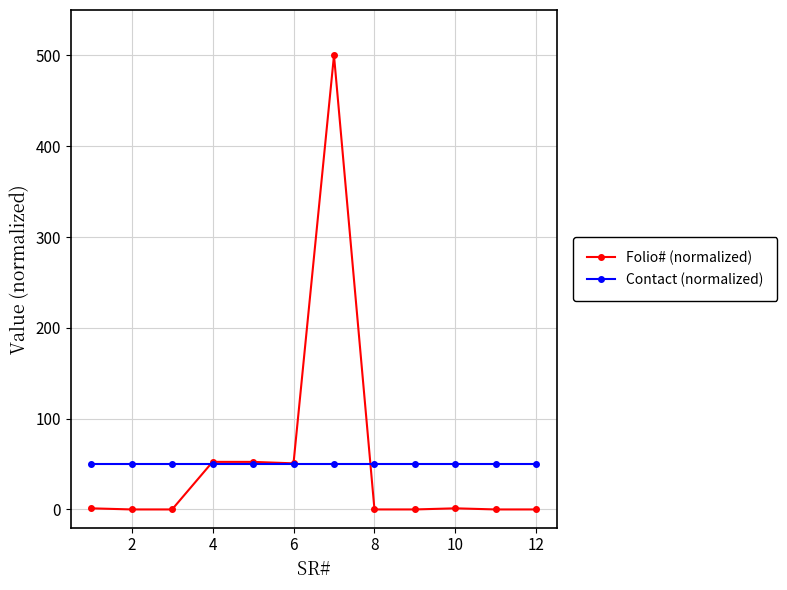

What are all the series names shown in the legend?

Folio# (normalized), Contact (normalized)